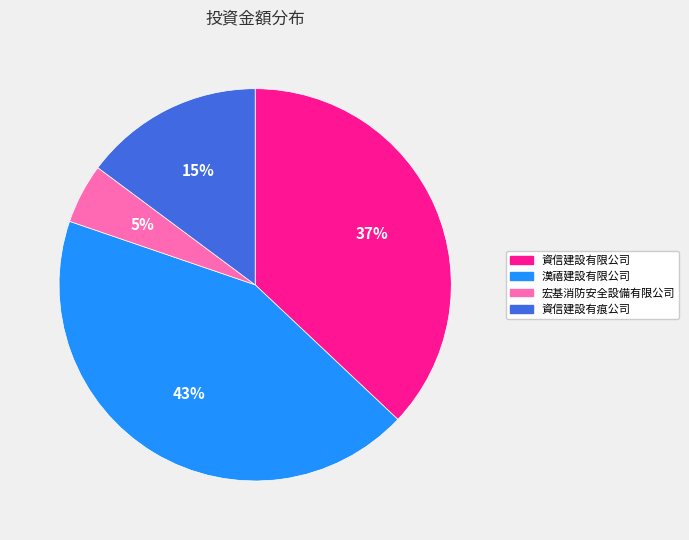

Is it true that 資信建設有限公司 is 37% of the pie?

True